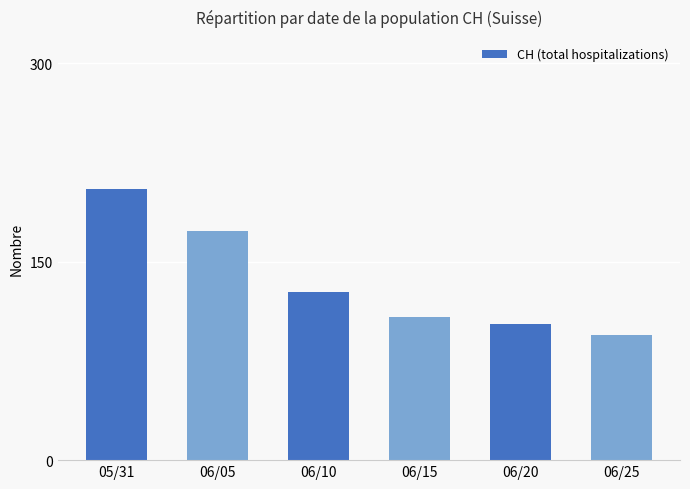

How many bars are there in total?

6